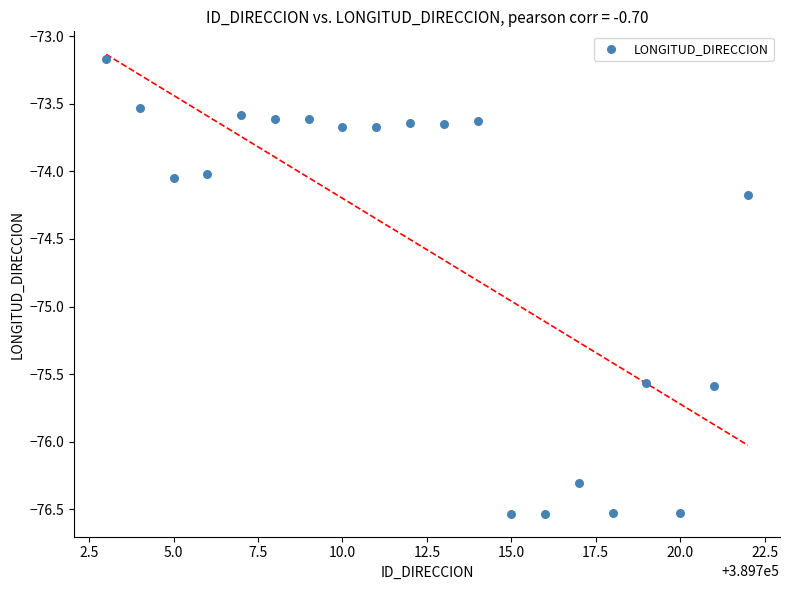

What is the range of Y values (max minus min)?

3.4